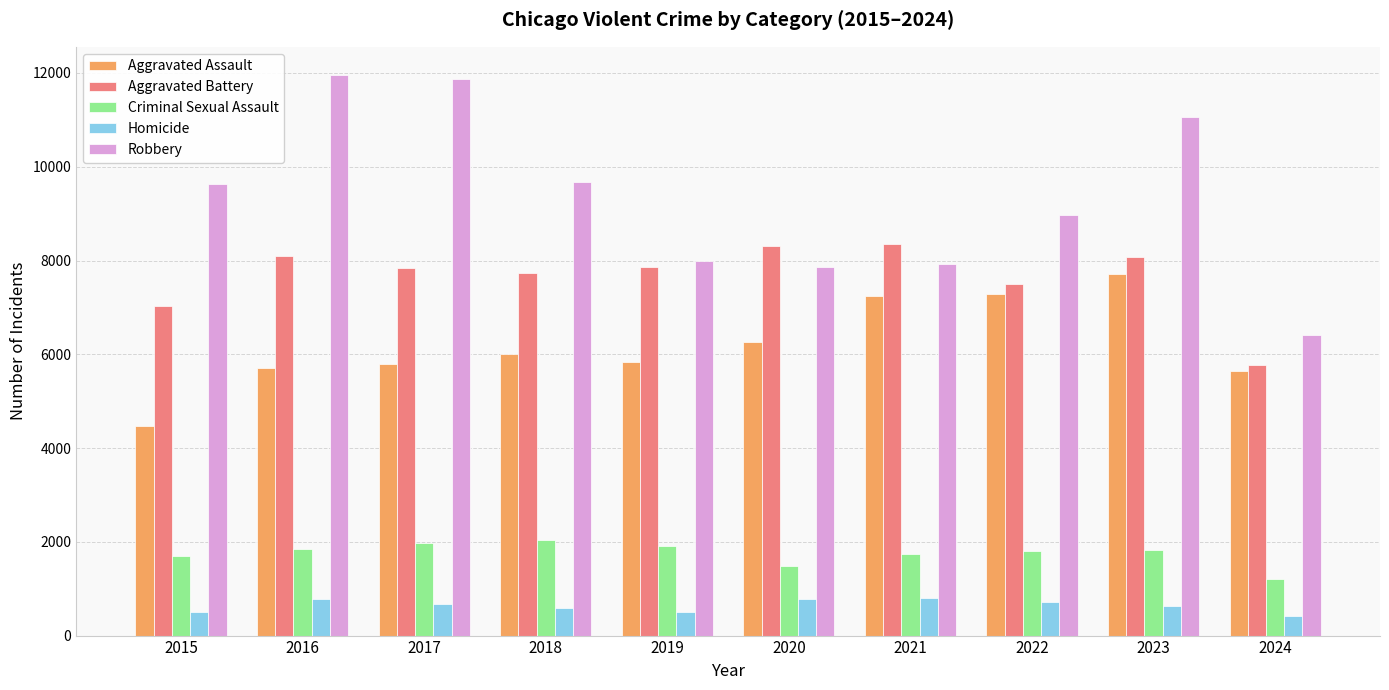

What is the lowest value of the Criminal Sexual Assault series?

1201